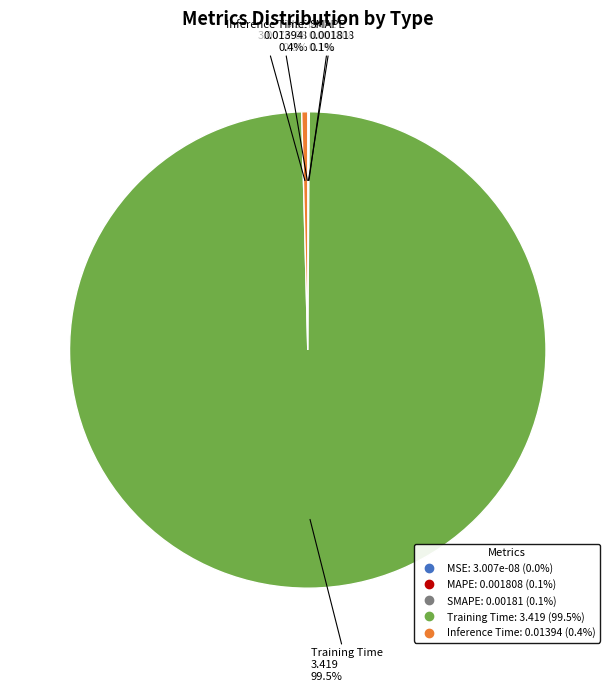

Rank the categories by value from highest to lowest.

Training Time, Inference Time, SMAPE, MAPE, MSE